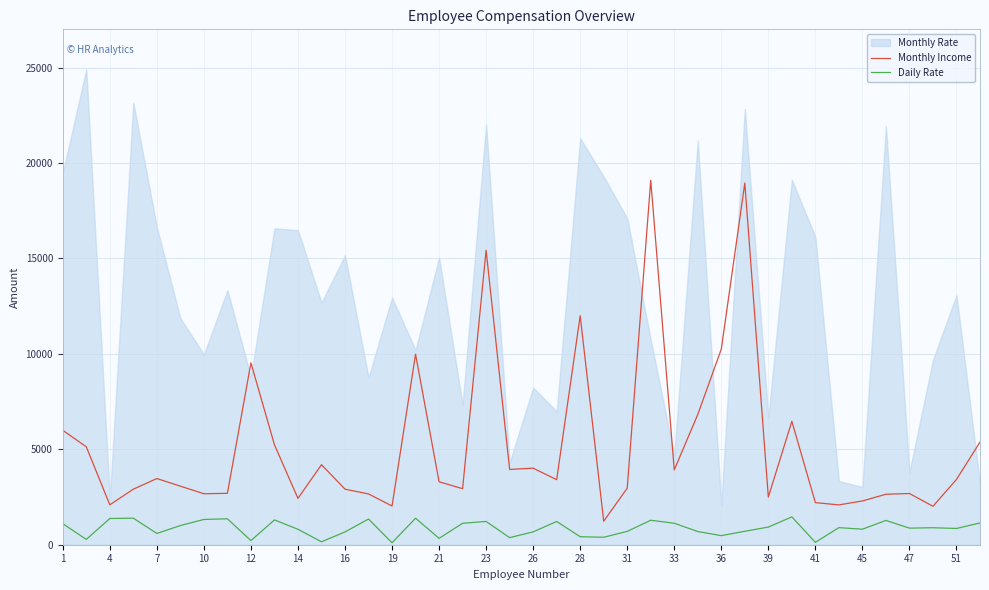

The Monthly Income series shows 20059 at 47. True or false?

False